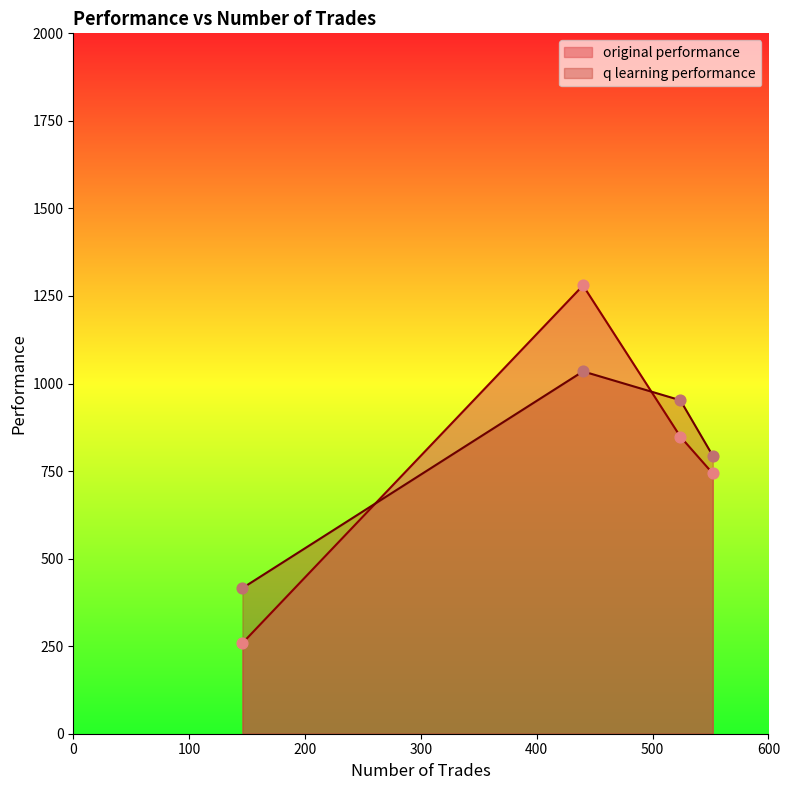

What is the total value across all series at 552?

1536.9